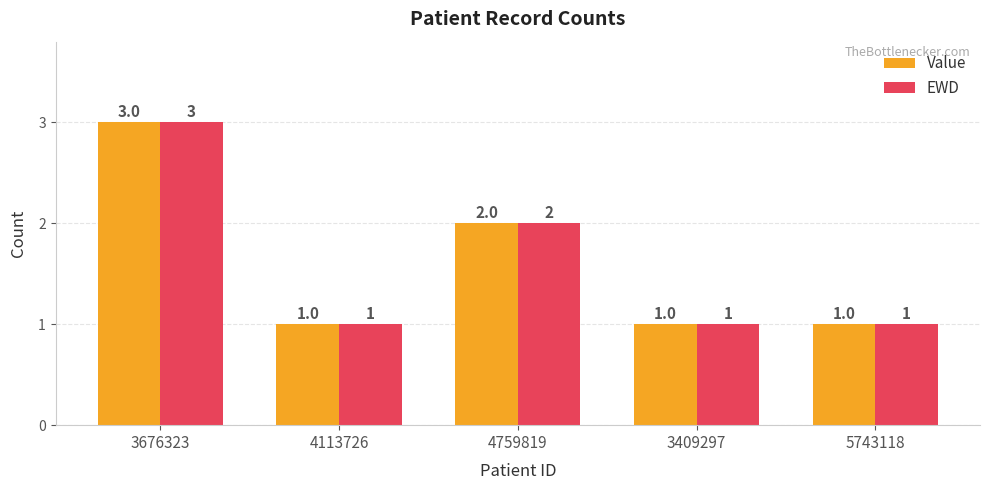

How many EWD values are between 1 and 2?

4